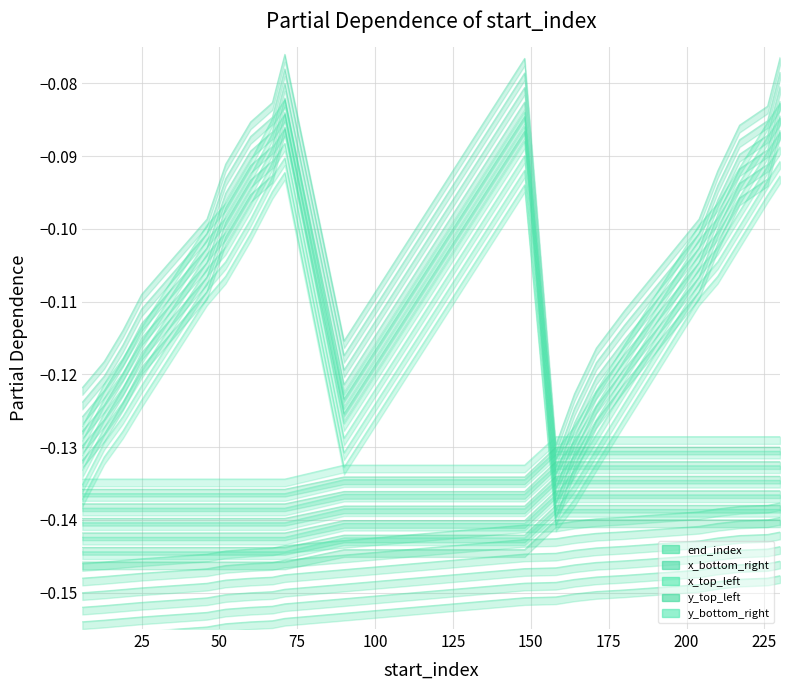

True or false: end_index and x_bottom_right intersect in this chart.

False